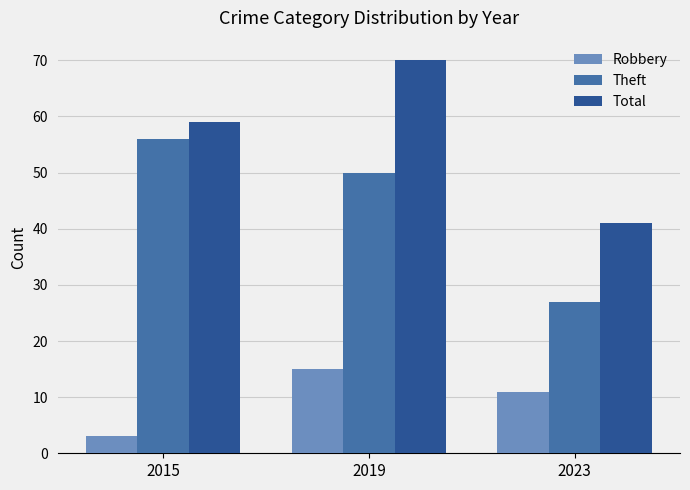

What is the approximate value of Robbery at 2019, to the nearest 5?

15